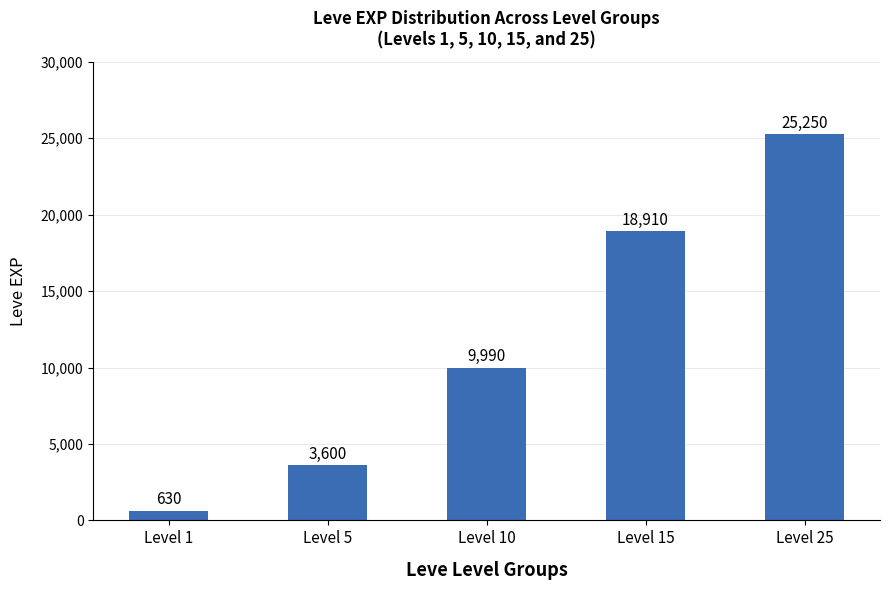

How many data points are less than 9990?

2